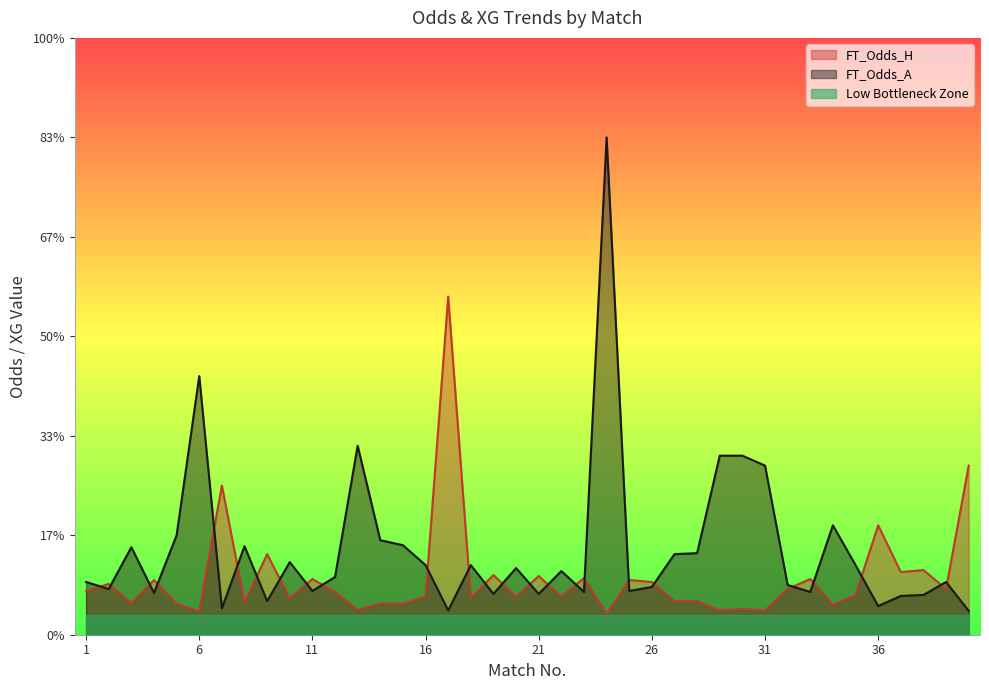

How many interior local peaks does the FT_Odds_H series have?

15